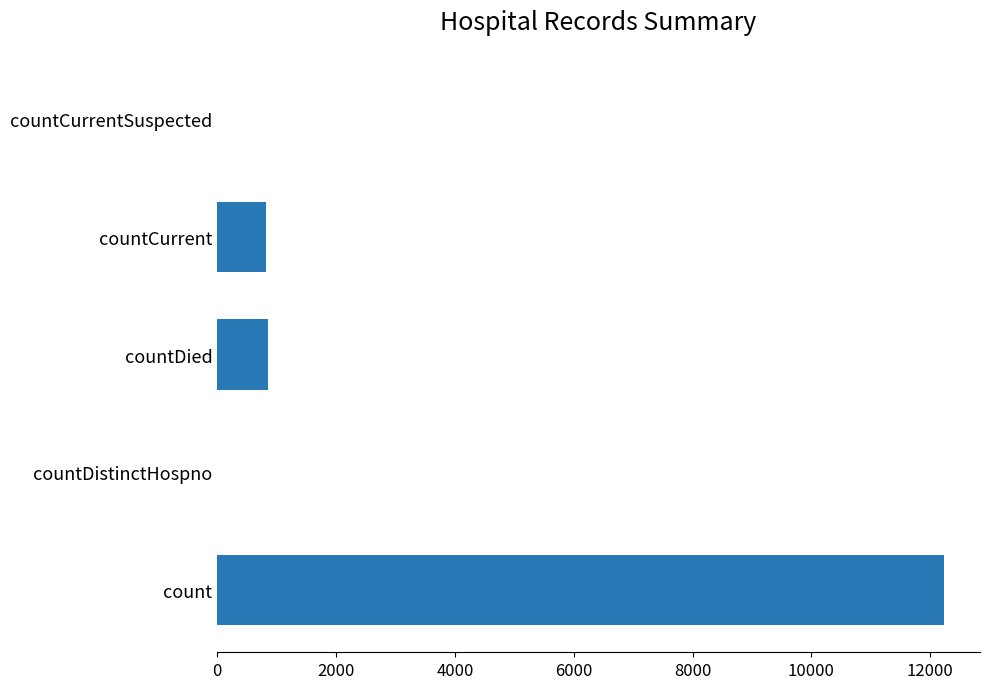

What is the greatest value displayed?

12225